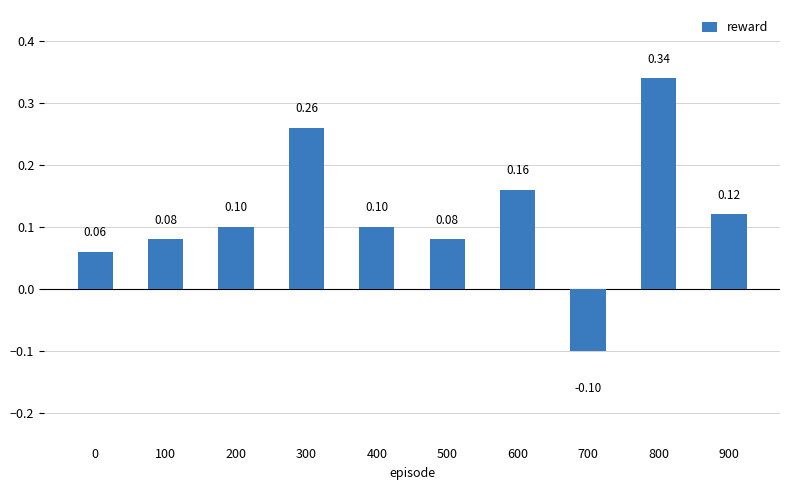

How many values are between 0 and 1?

9